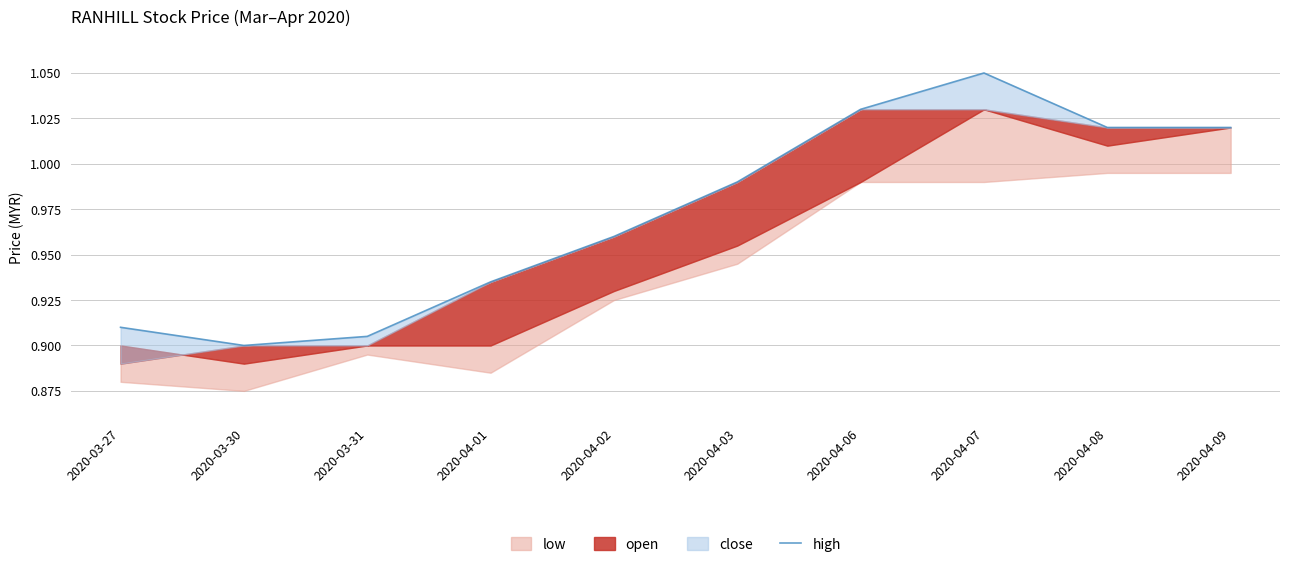

Reading left to right, transcribe all the data shown in this chart.

2020-03-27=0.9	2020-03-30=0.9	2020-03-31=0.9	2020-04-01=0.9	2020-04-02=1.0	2020-04-03=1.0	2020-04-06=1.0	2020-04-07=1.1	2020-04-08=1.0	2020-04-09=1.0